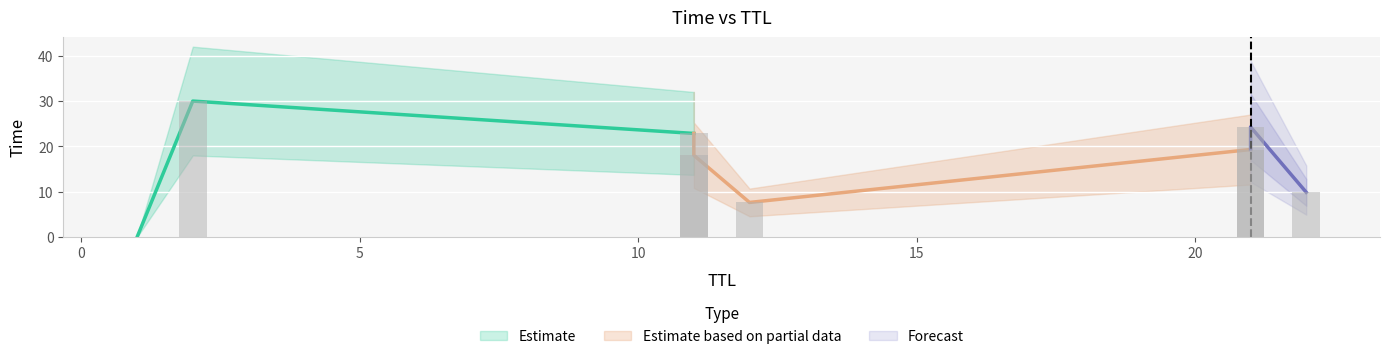

Which has a higher value, 11 or 12?

11